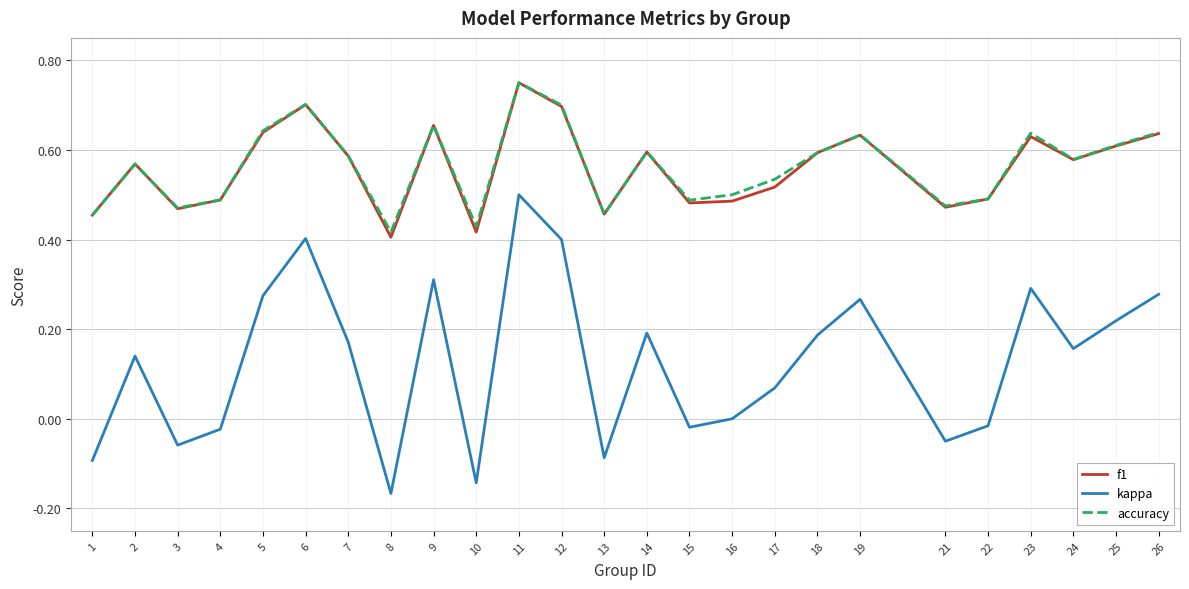

Does the chart display data point markers on the line(s)?

No